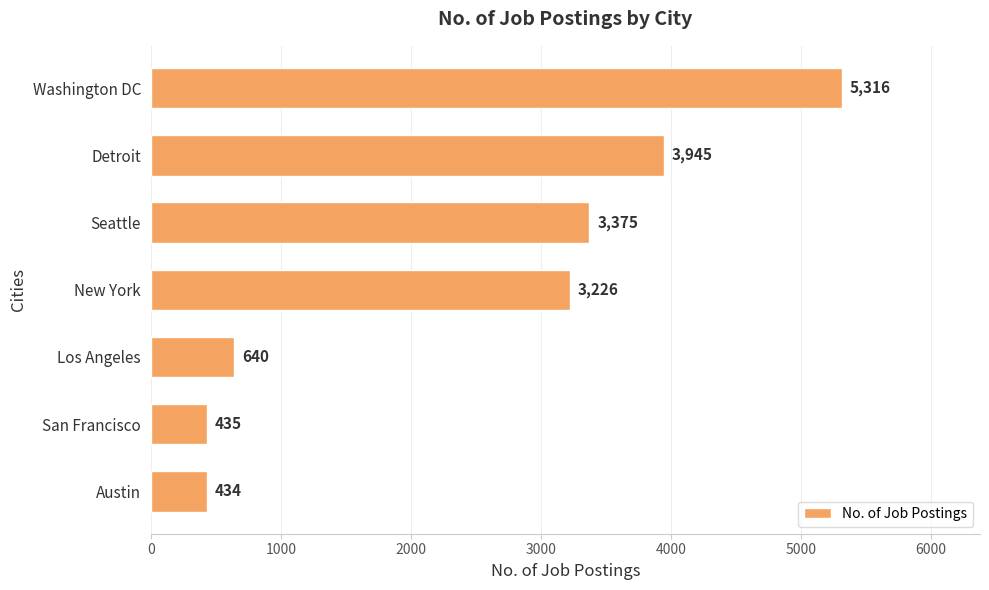

What is the difference between the maximum and minimum values?

4882